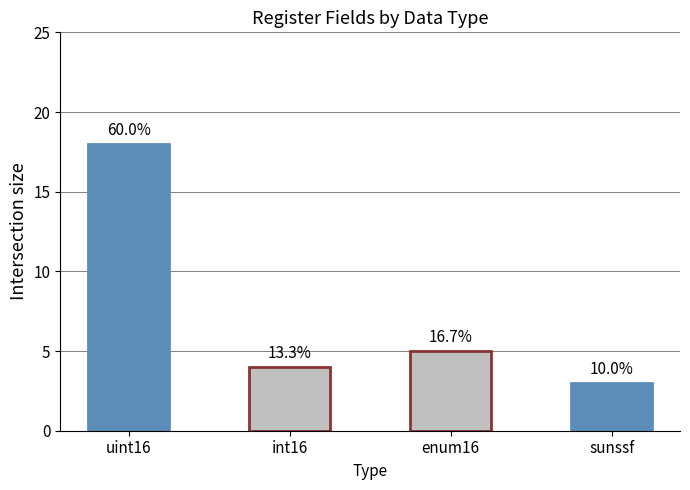

Are the bars grouped side by side (vs. stacked)?

No